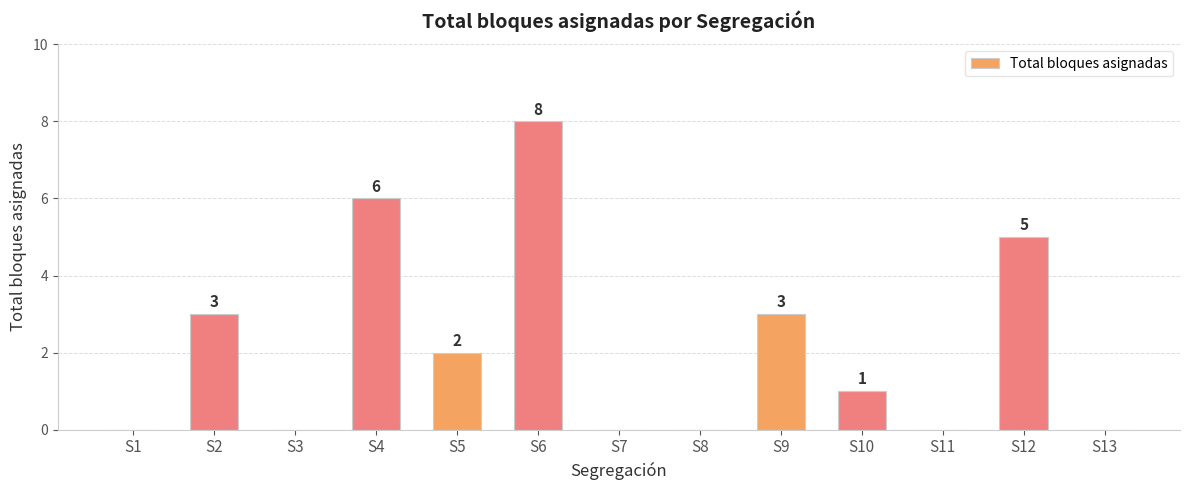

What is the change in value from S1 to S6?

+8